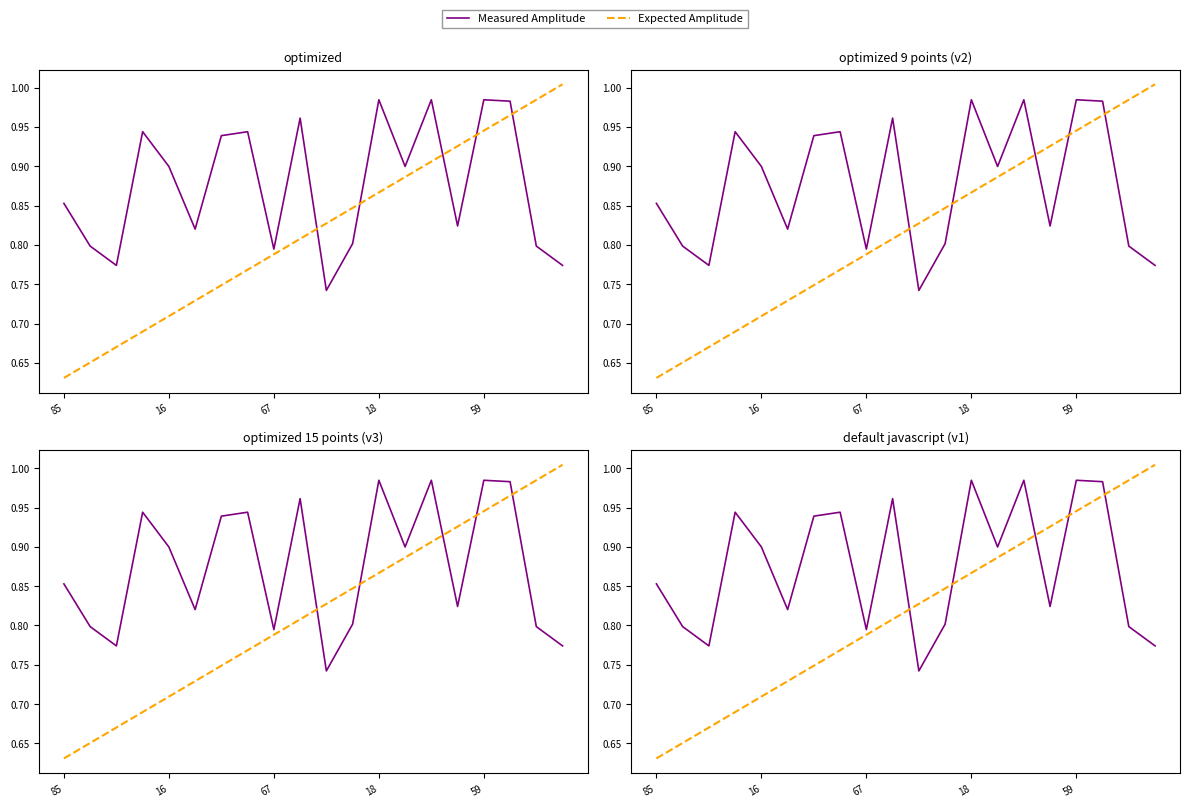

What is the difference between the Measured Amplitude values at 17 and 8?

0.2